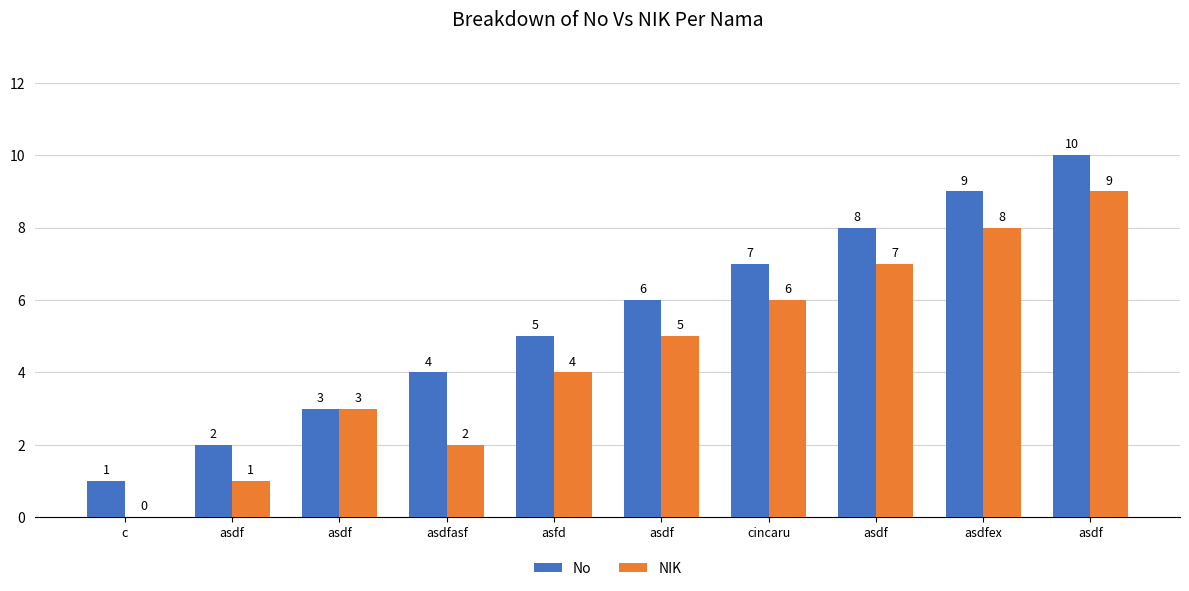

What are all the series names shown in the legend?

No, NIK